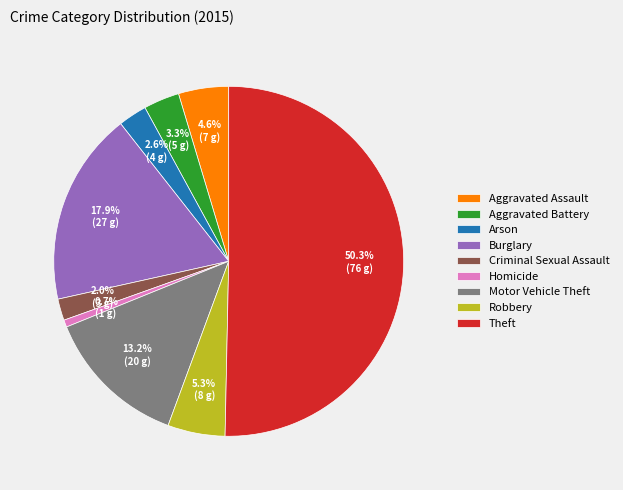

To the nearest percent, what percentage of the pie is Robbery?

5%